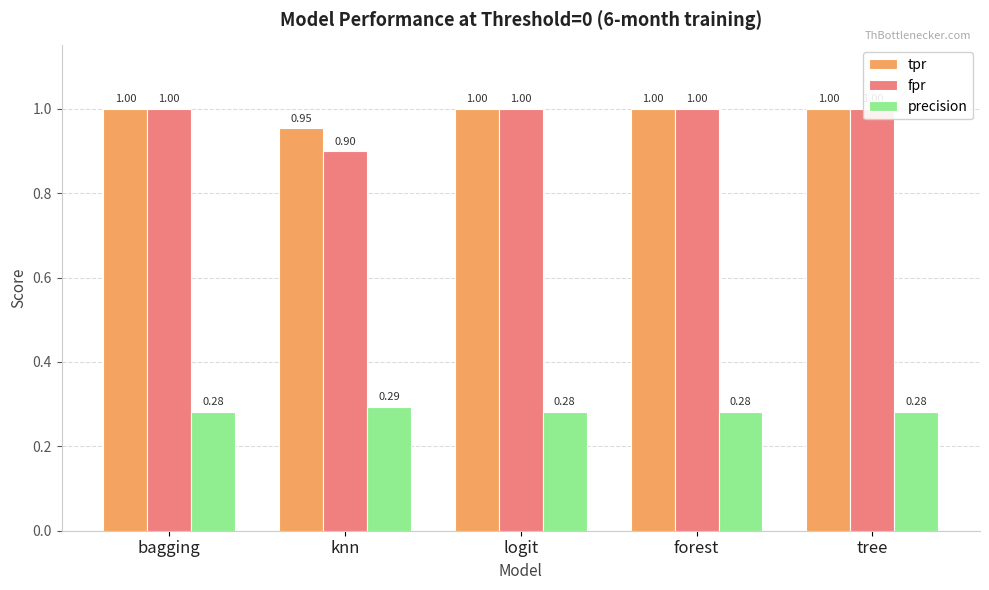

Between knn and logit, which series saw the biggest shift?

fpr